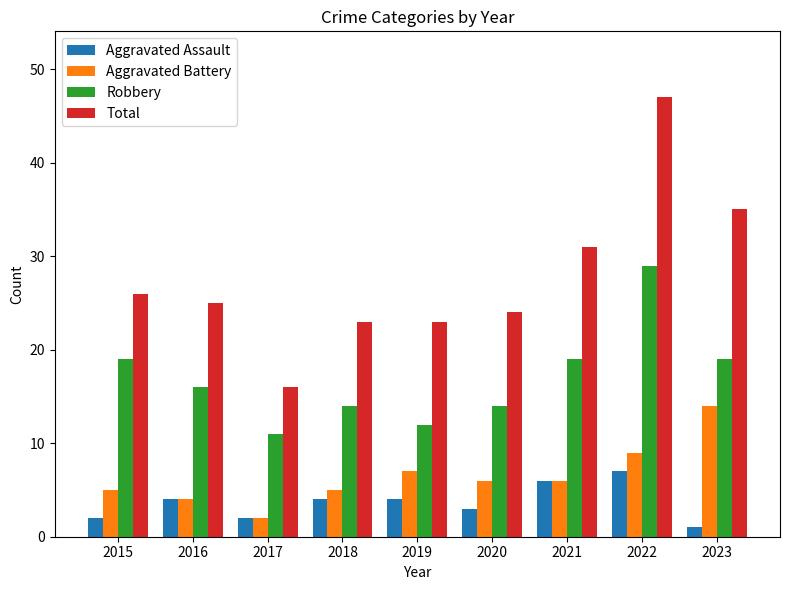

At which category is the sum across all series the highest?

2022